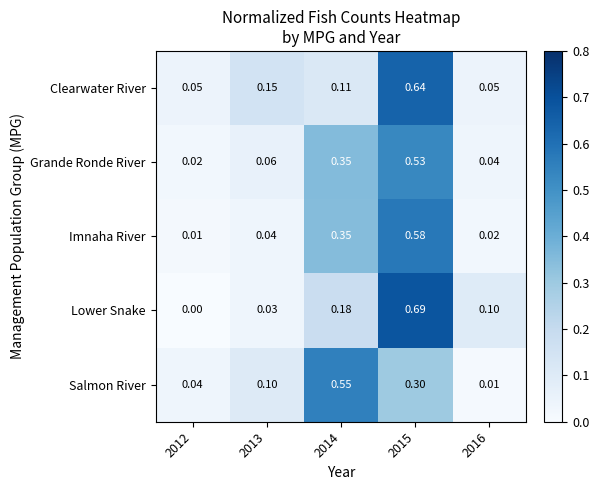

Rank the series by their maximum value, from lowest to highest.

Grande Ronde River, Salmon River, Imnaha River, Clearwater River, Lower Snake